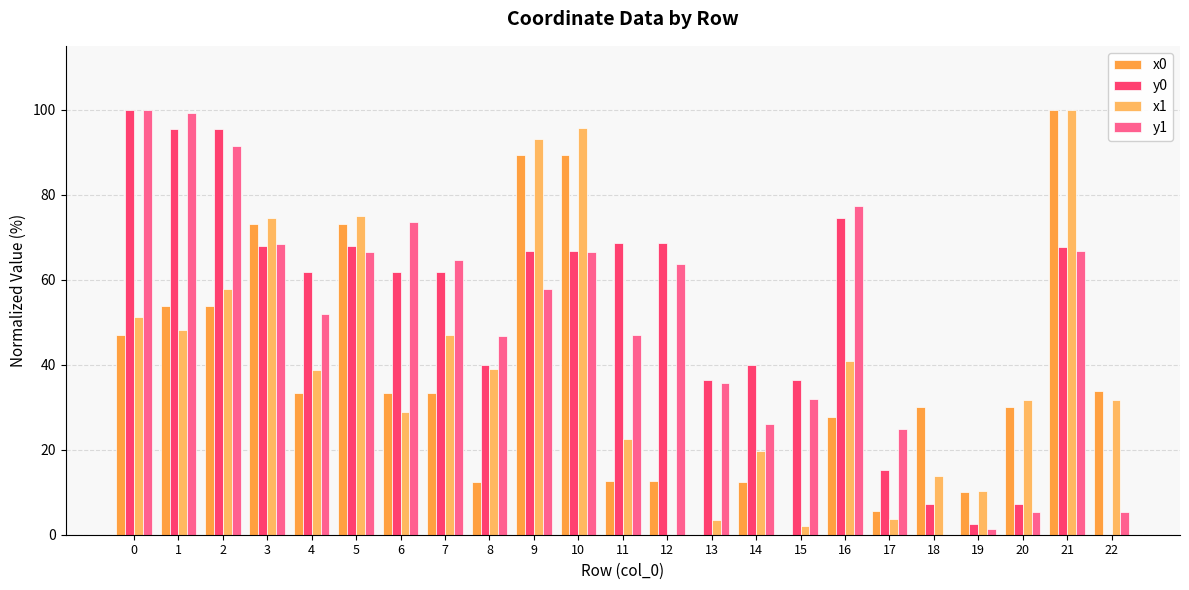

The x0 series shows 60.1 at 6. True or false?

False